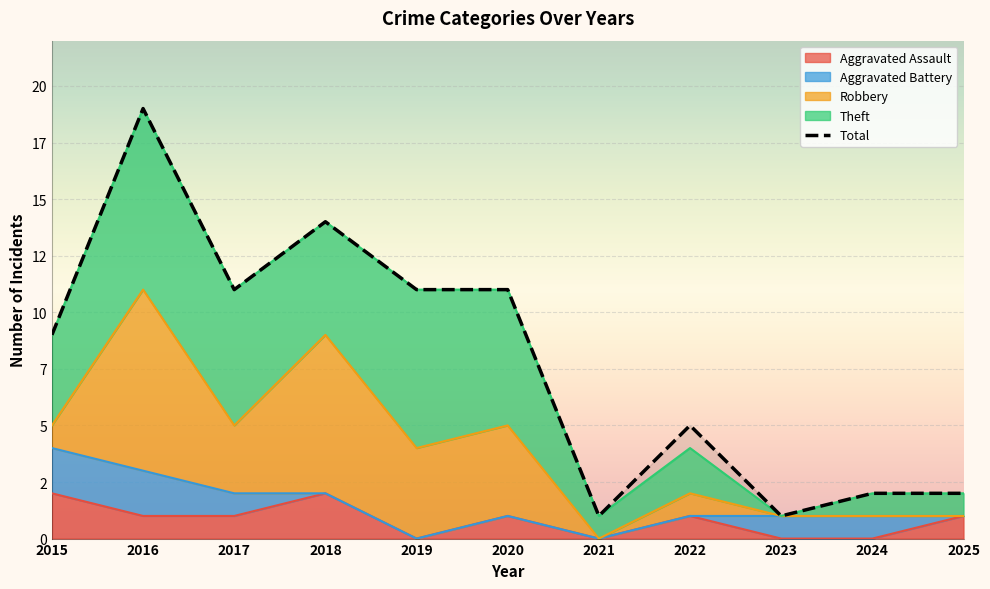

How many lines are shown in the chart?

5